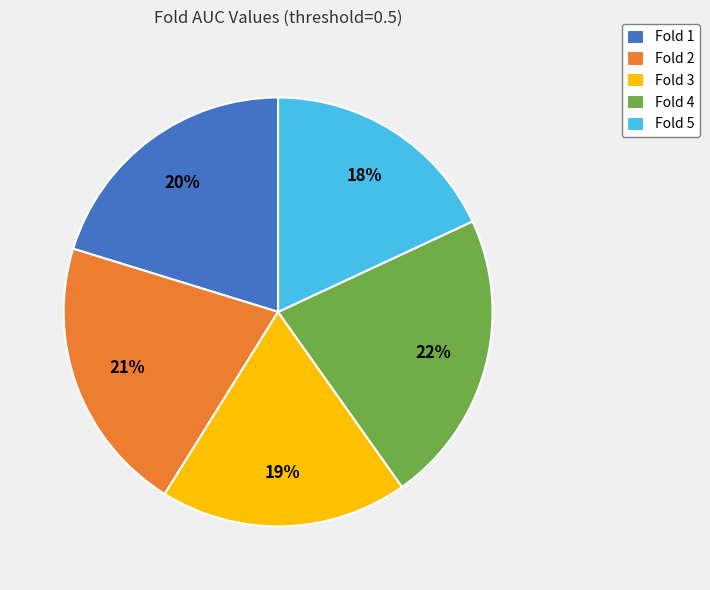

Does any single category account for the majority?

No